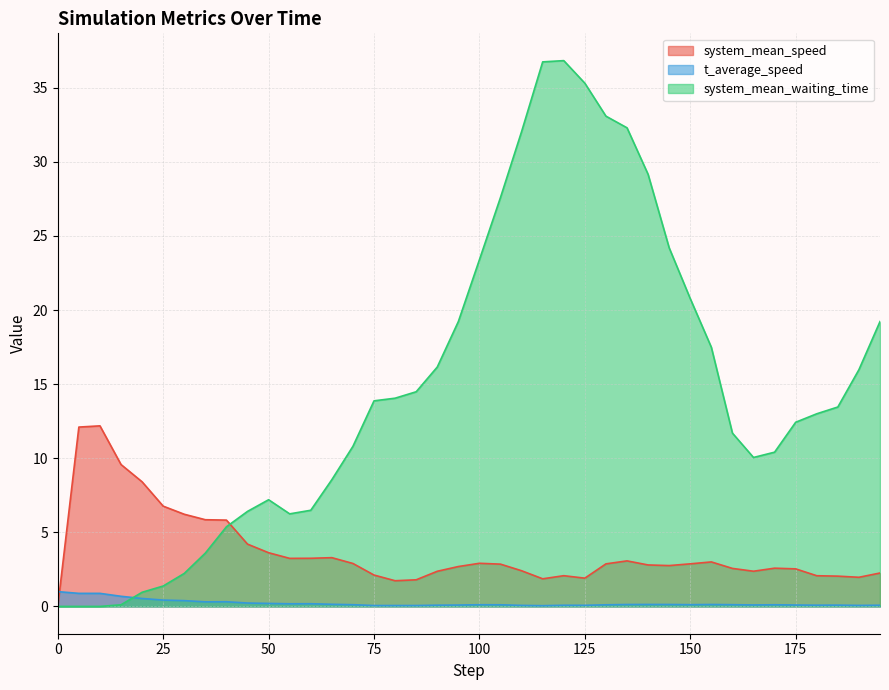

List the series in order of their overall mean, lowest first.

t_average_speed, system_mean_speed, system_mean_waiting_time